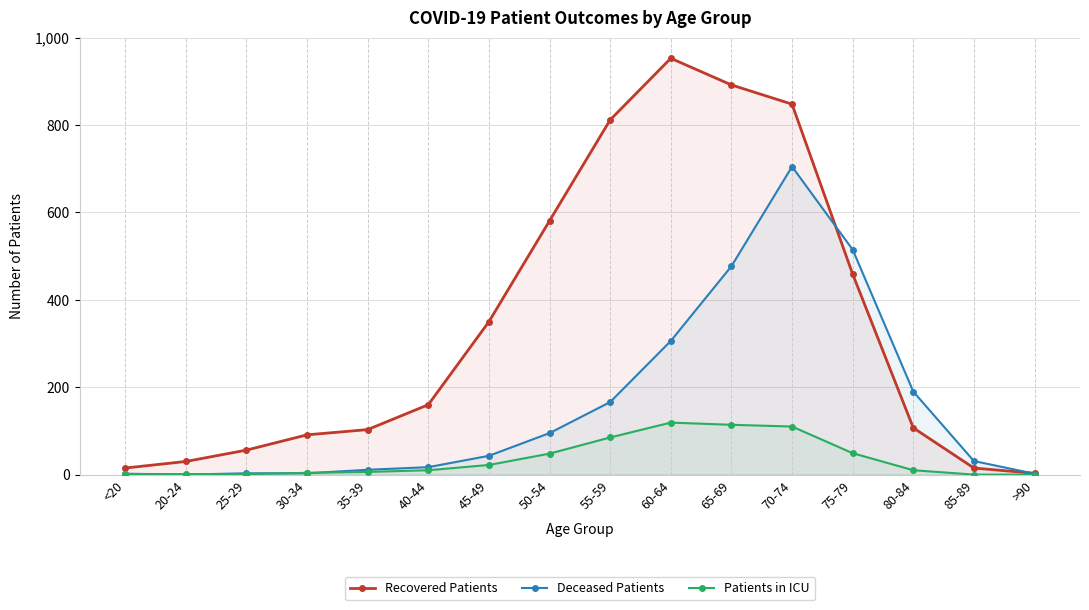

What are all the series names shown in the legend?

Recovered Patients, Deceased Patients, Patients in ICU